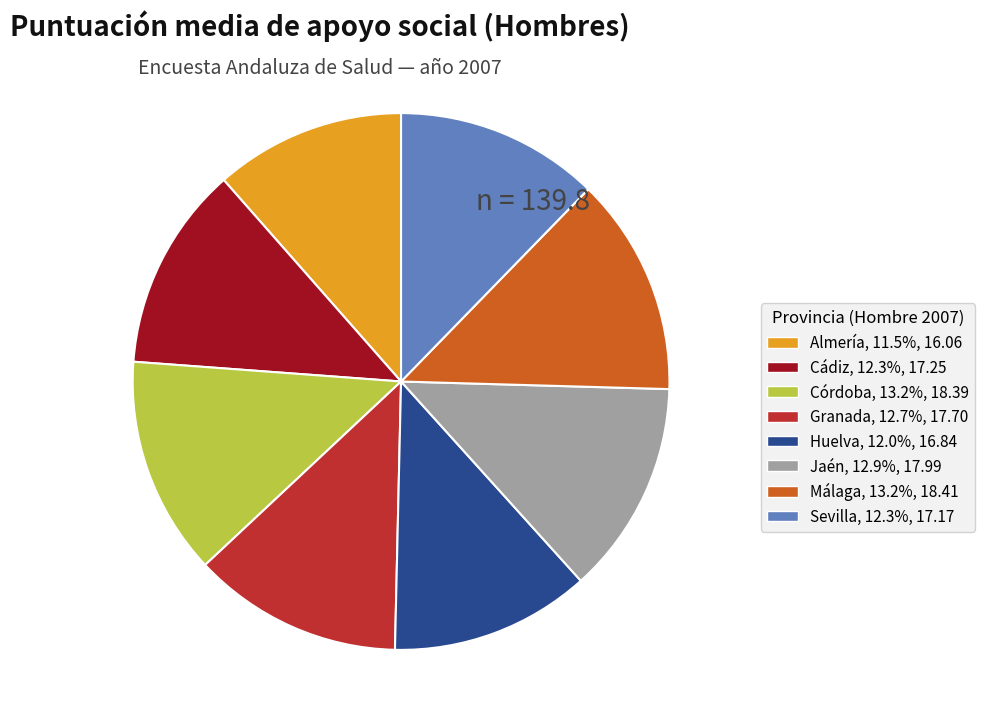

Do Jaén and Huelva together represent more than half of the pie?

No